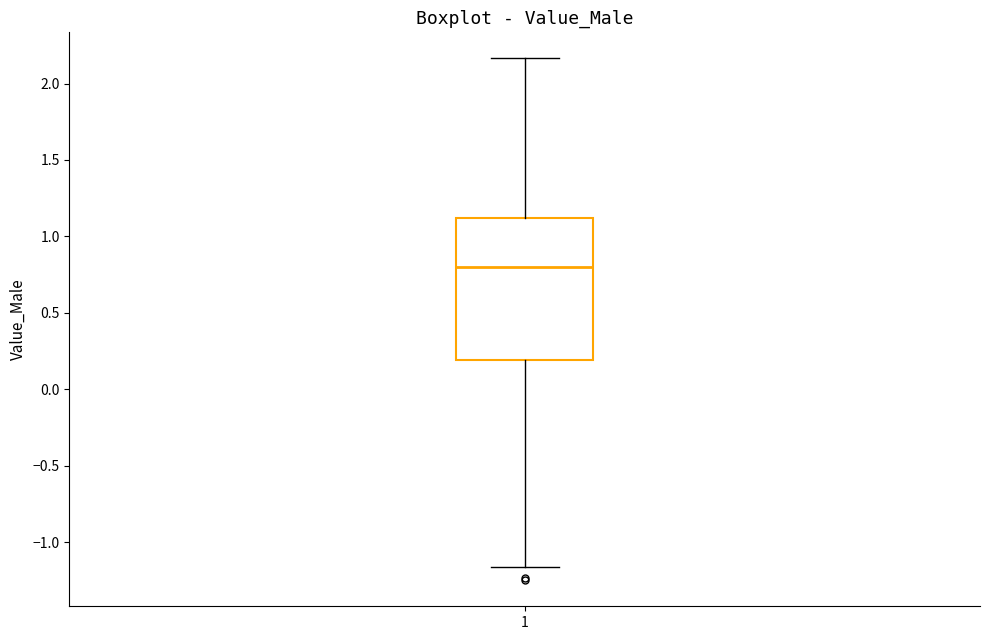

Read this box plot against the y-axis: the position of the median line, the range covered by the box, and the ends of both whiskers. The values are not printed on the chart, so give them approximately, as read against the axis.

median 0.80, box 0.20 to 1.10, whiskers -1.15 to 2.15